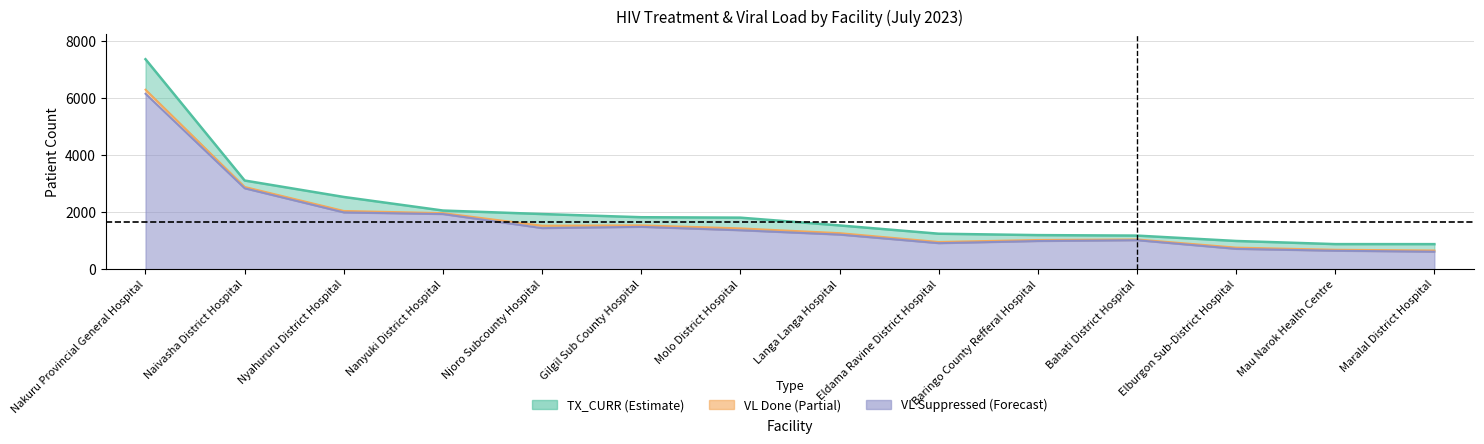

What are all the series names shown in the legend?

TX_CURR, VL_Done, VL_Sup